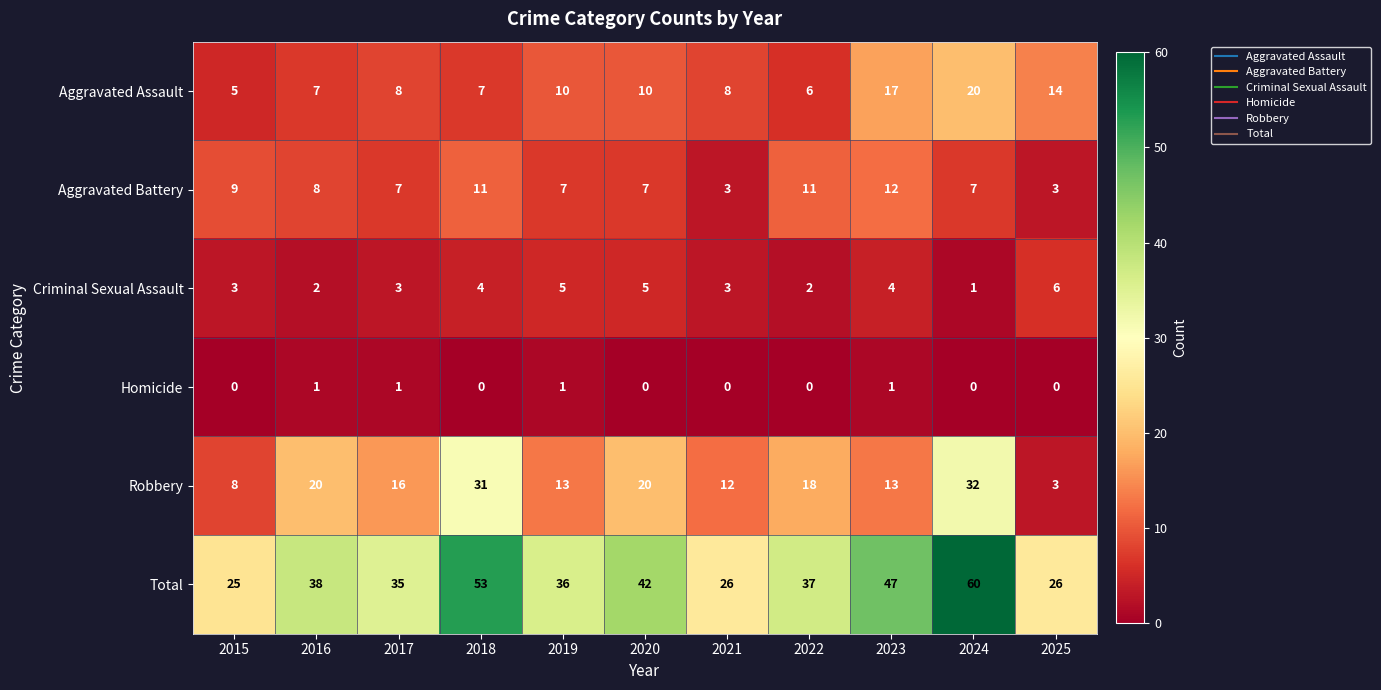

List the series in order of their peak value, lowest first.

Homicide, Criminal Sexual Assault, Aggravated Battery, Aggravated Assault, Robbery, Total